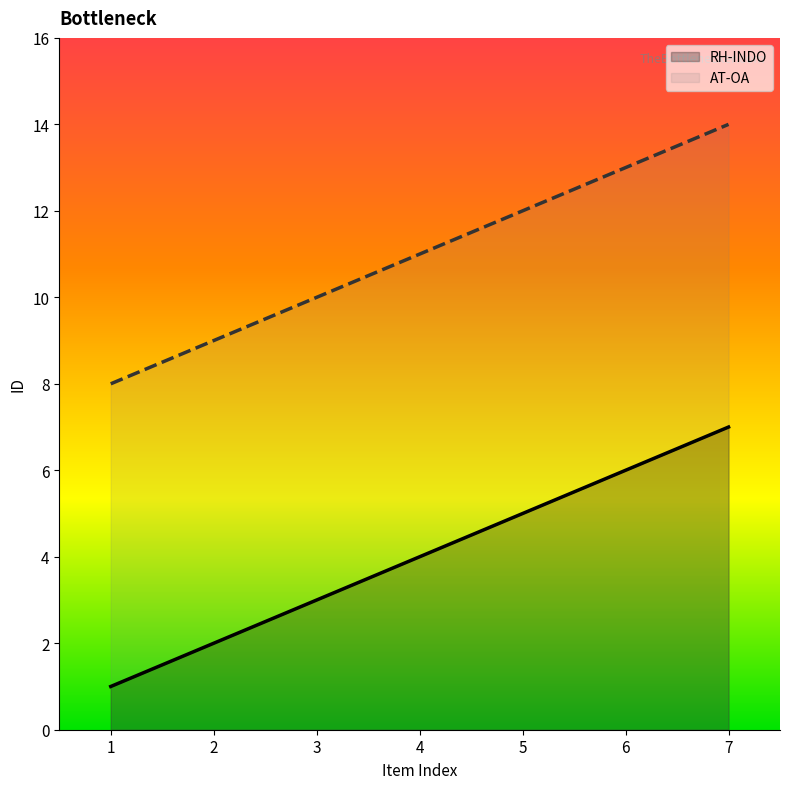

True or false: RH-INDO has a value of 6 at 6.

True